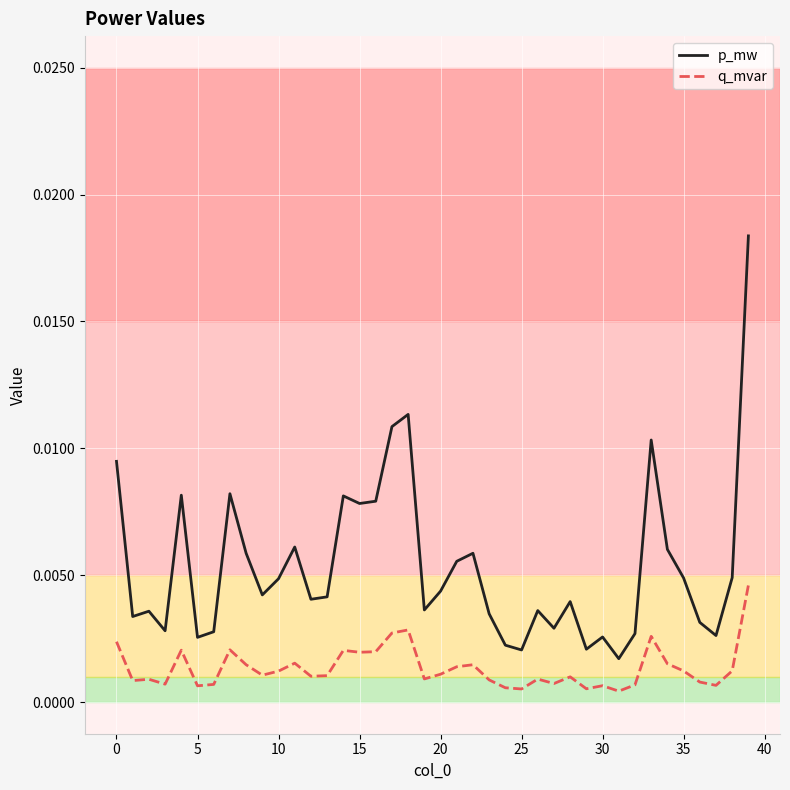

True or false: q_mvar and p_mw intersect in this chart.

False